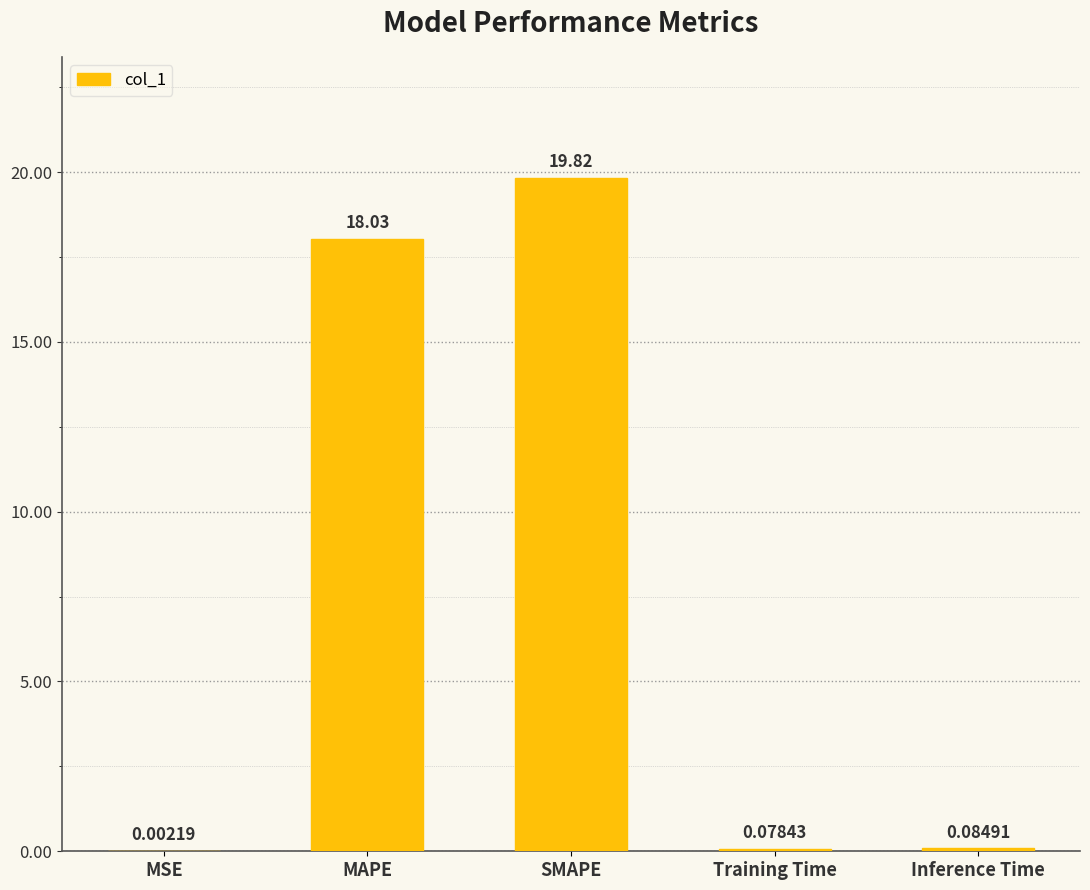

The value at SMAPE is 32.3. True or false?

False